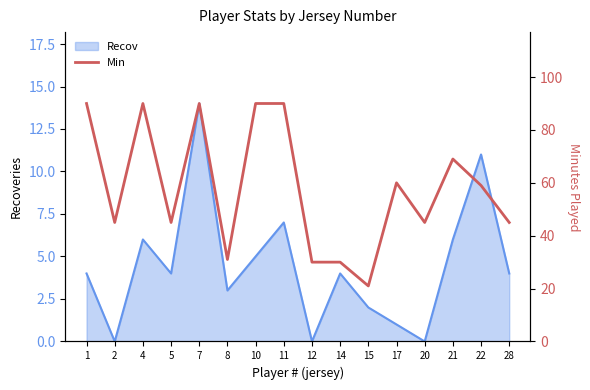

The Recov series shows 3 at 21. True or false?

False